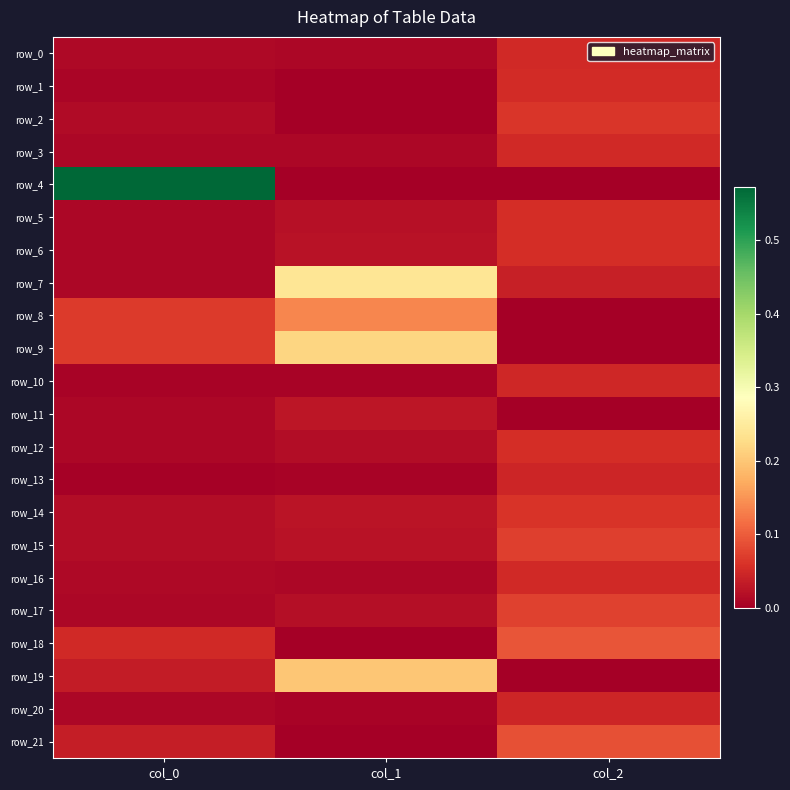

Which series changed the most between col_0 and col_1?

row_4